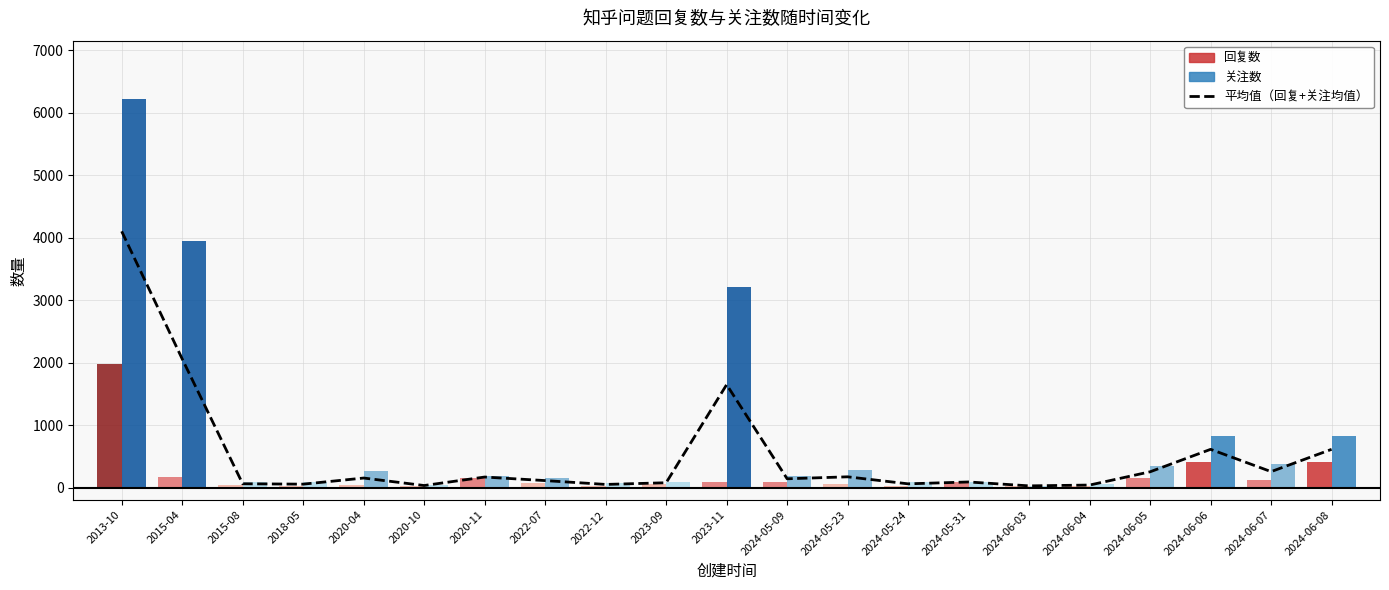

What is the smallest value displayed?

27.5